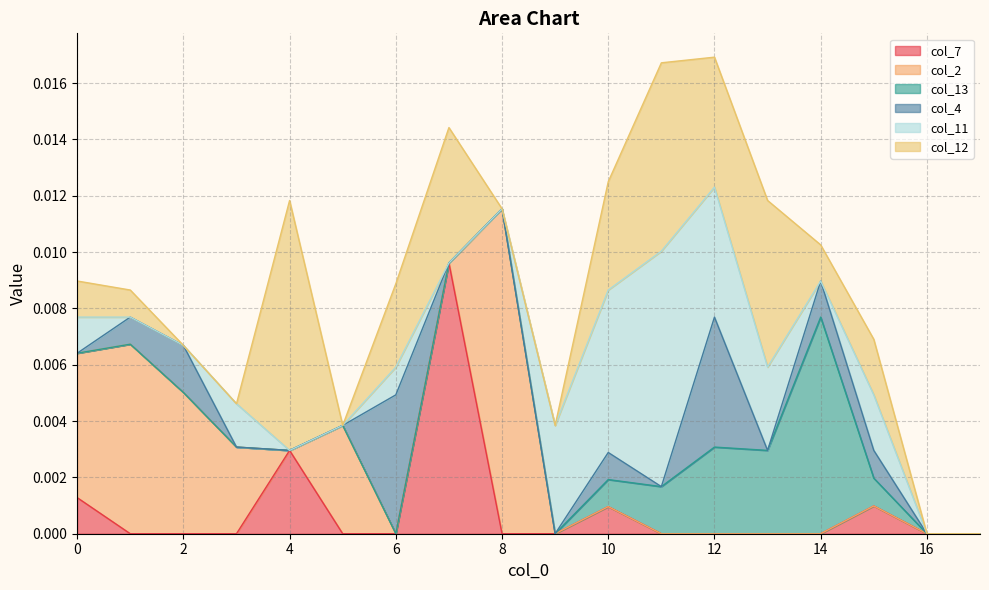

At which category is the sum across all series the highest?

12